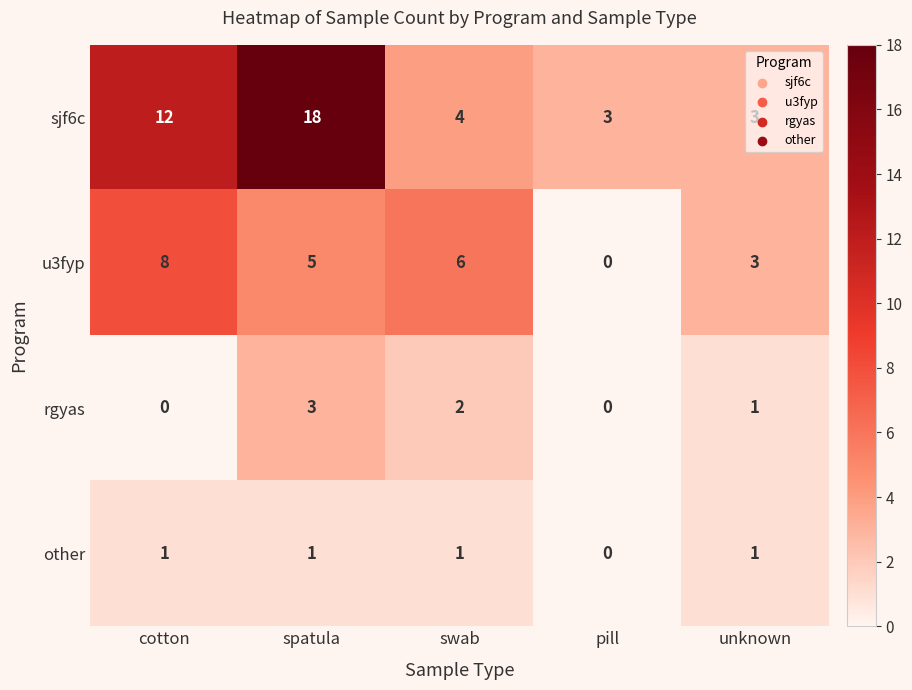

The value of sjf6c at spatula is 18. True or false?

True